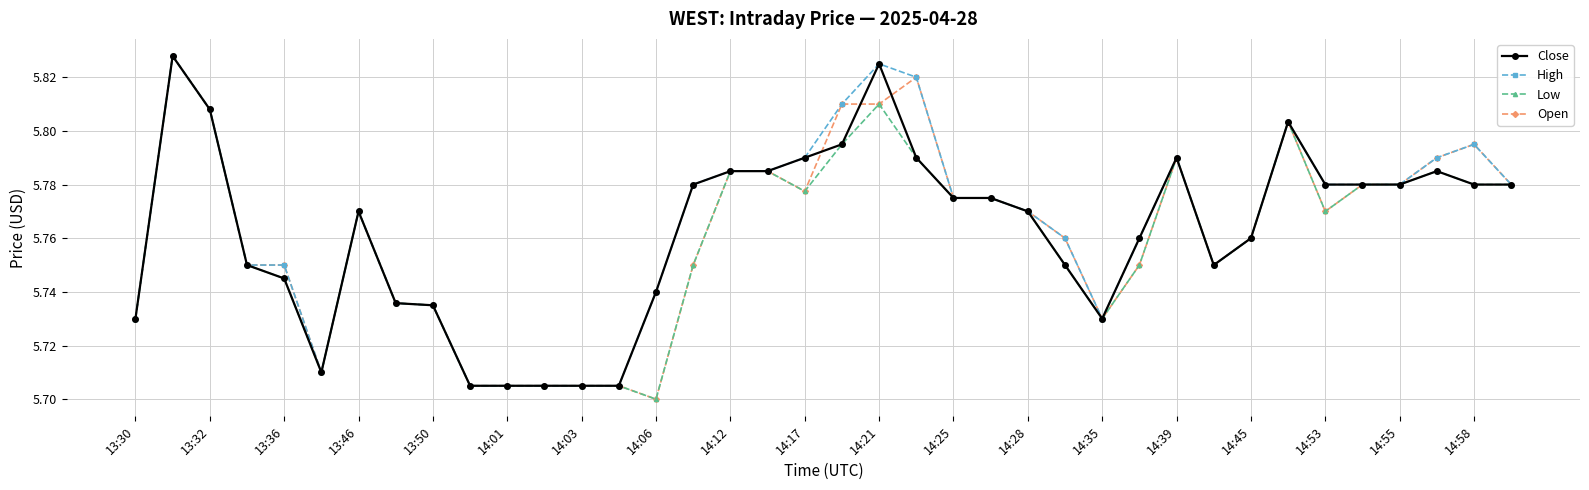

Count the Low values in the range 5 to 6.

38